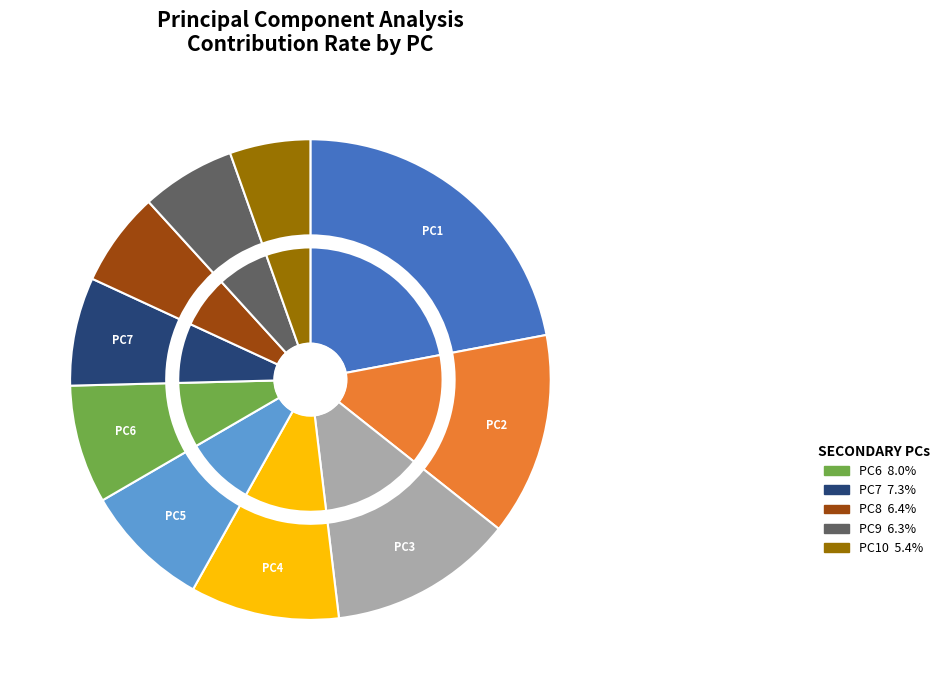

Which has a higher value, PC10 or PC9?

PC9